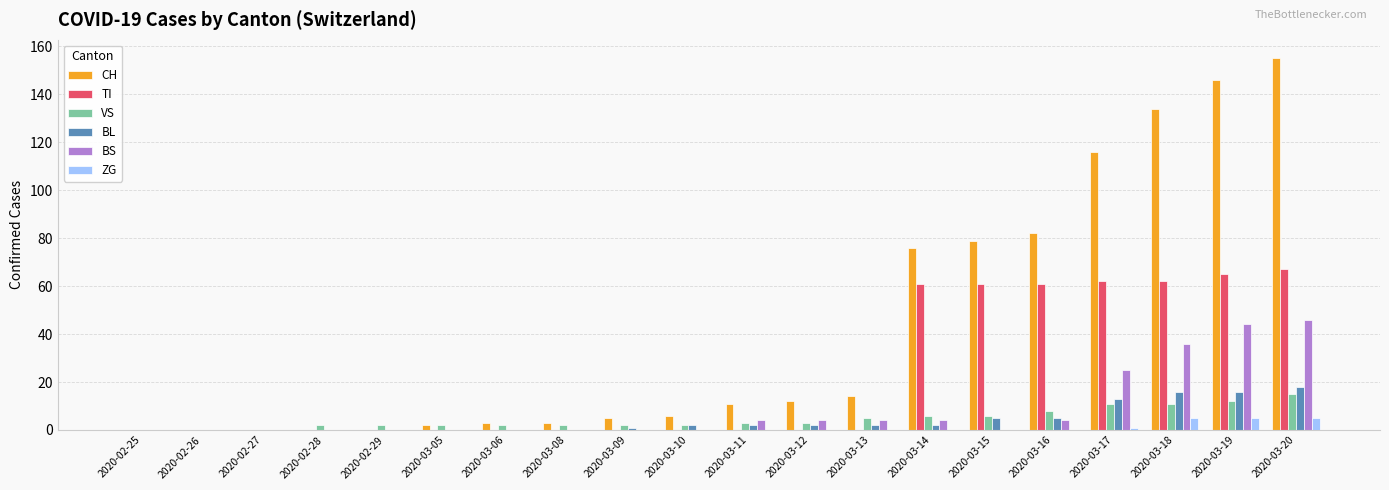

What are all the series names shown in the legend?

CH, TI, VS, BL, BS, ZG